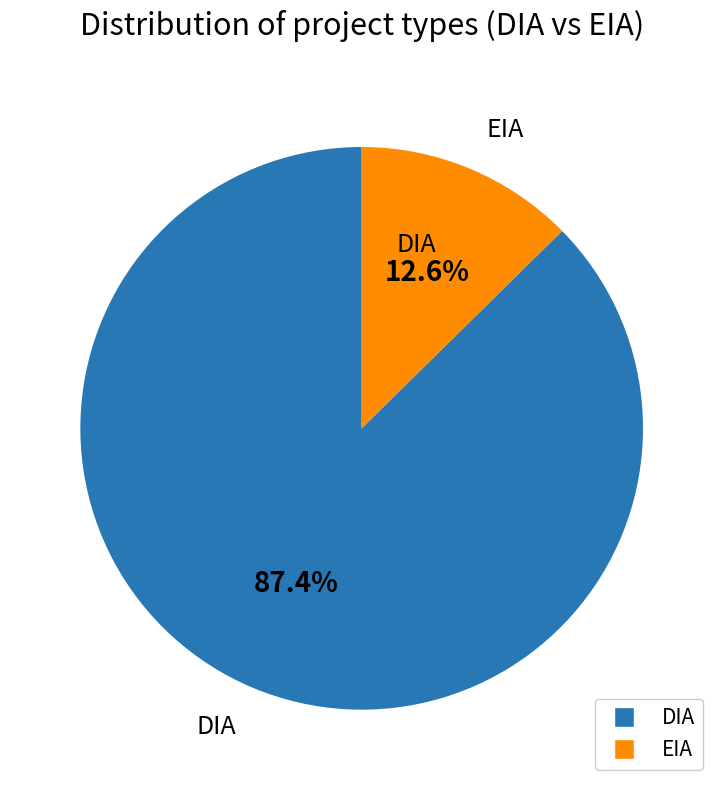

Which category has the biggest portion of the pie?

DIA